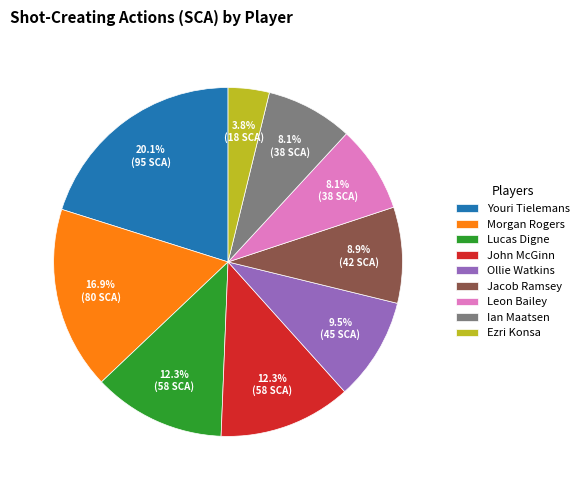

What is the largest slice in the pie chart?

Youri Tielemans